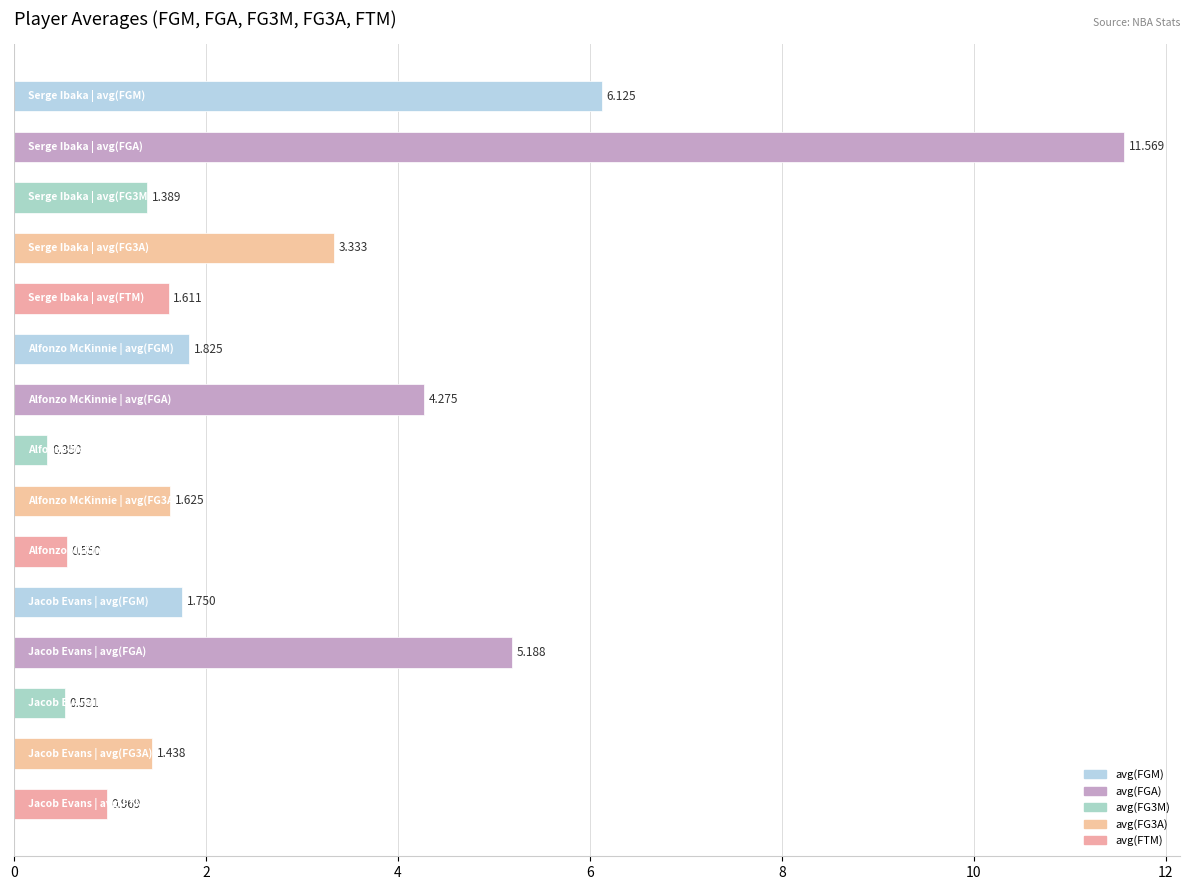

Does the chart contain any negative values?

No